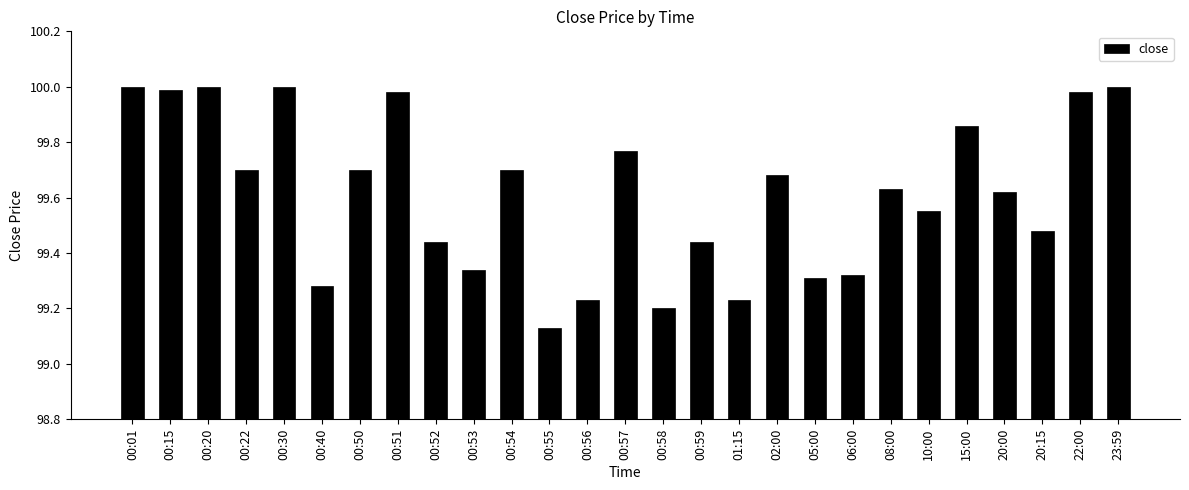

What is the label of the 15th bar from the left?

00:58